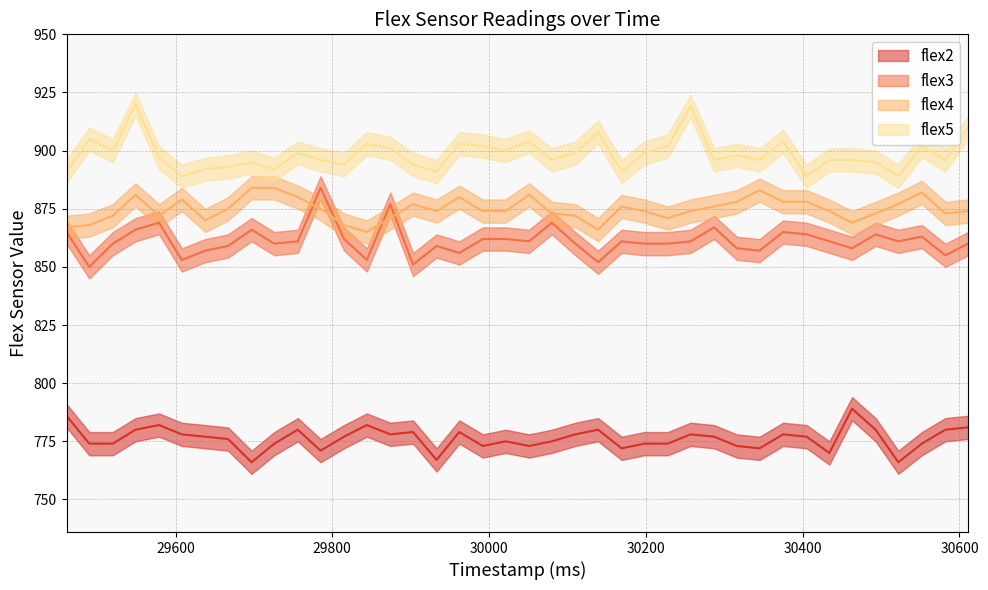

True or false: flex4 and flex2 intersect in this chart.

False